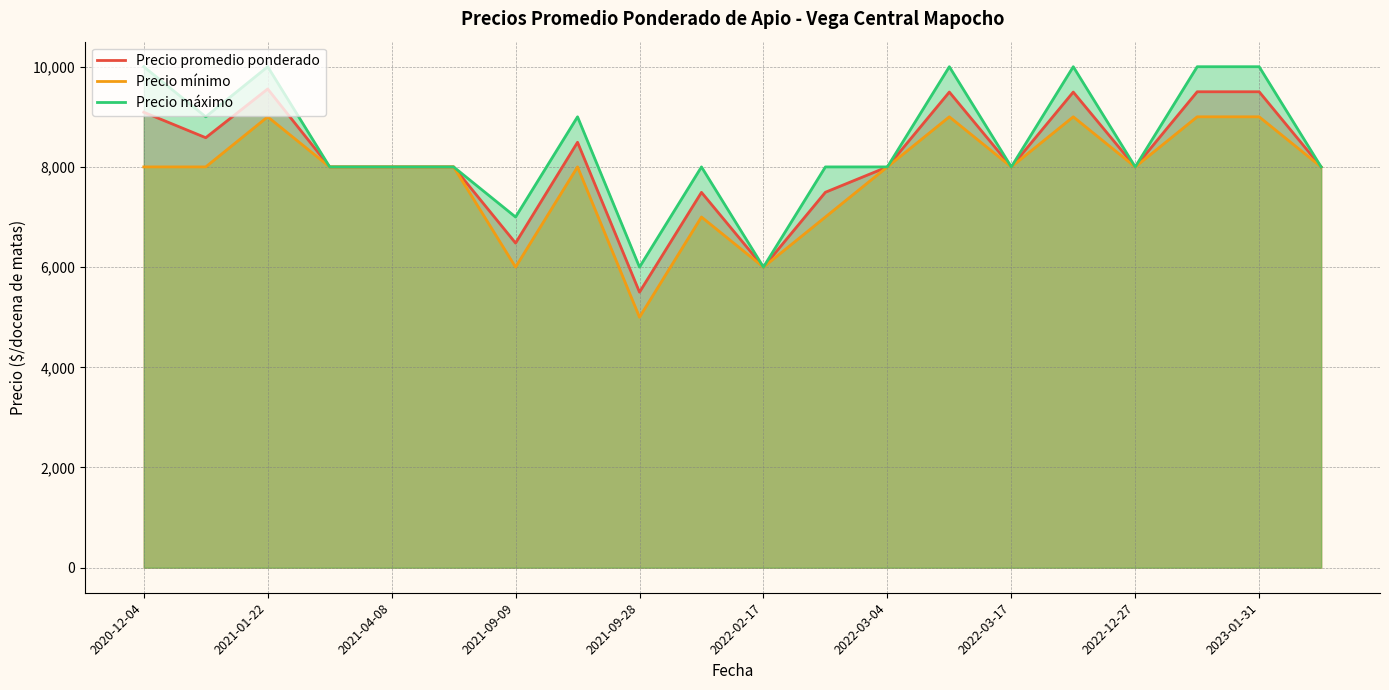

Count the Precio mínimo values in the range 8000 to 9000.

15